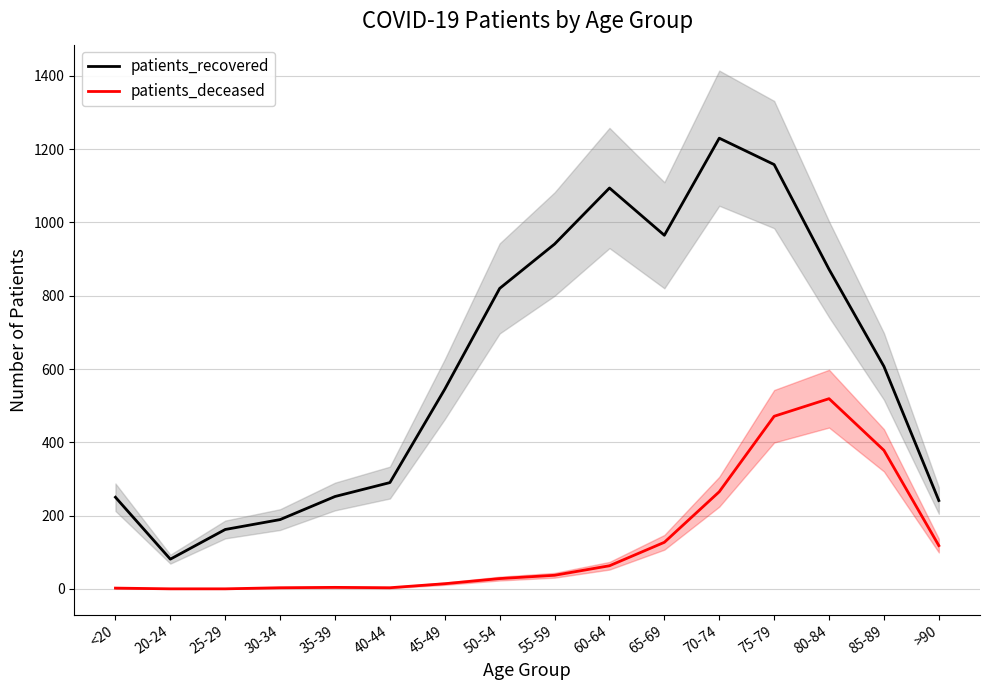

Reading left to right, what are all the values shown in this chart?

patients_recovered: 250	81	162	189	252	290	545	820	941	1094	965	1230	1158	872	607	241
patients_deceased: 2	0	0	3	4	3	14	28	37	63	127	265	471	519	378	118